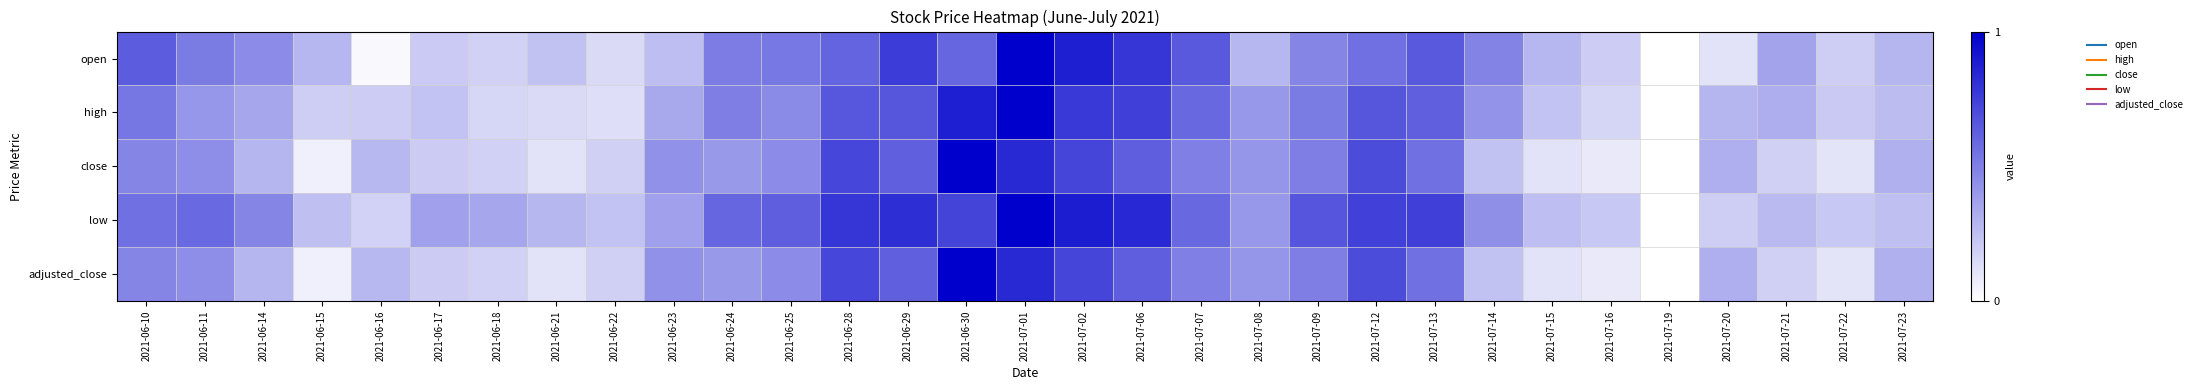

How many series are shown in this chart?

5